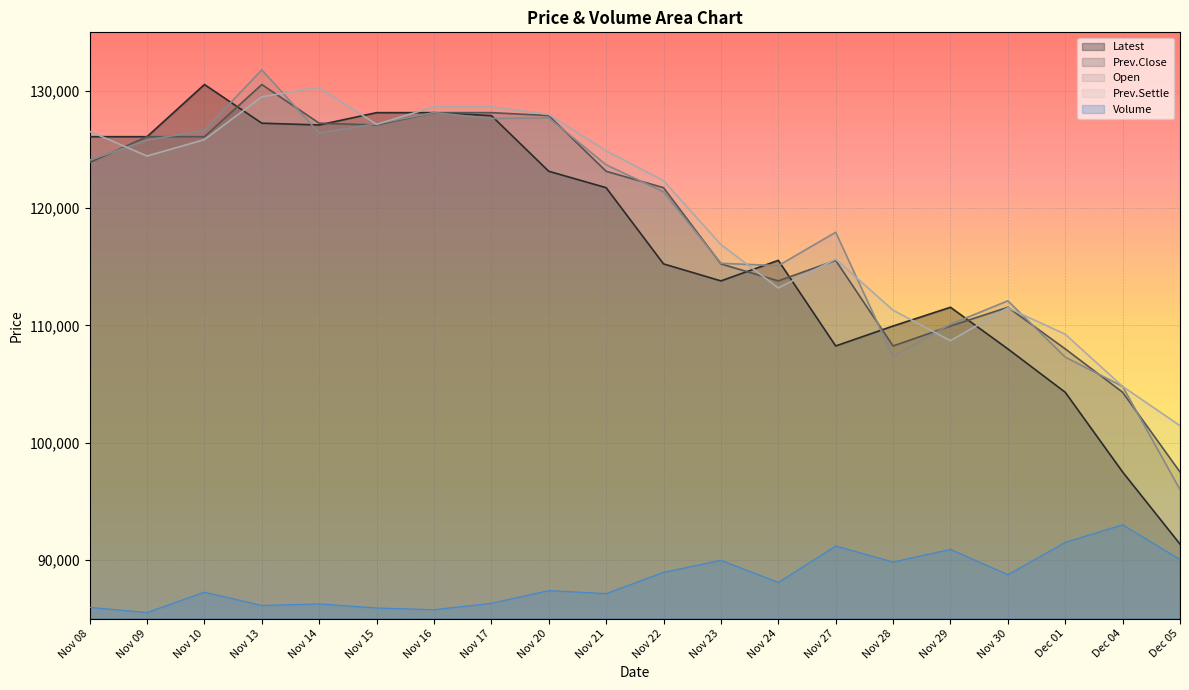

What is the difference between the second highest and minimum values in the Open series?

32150.0